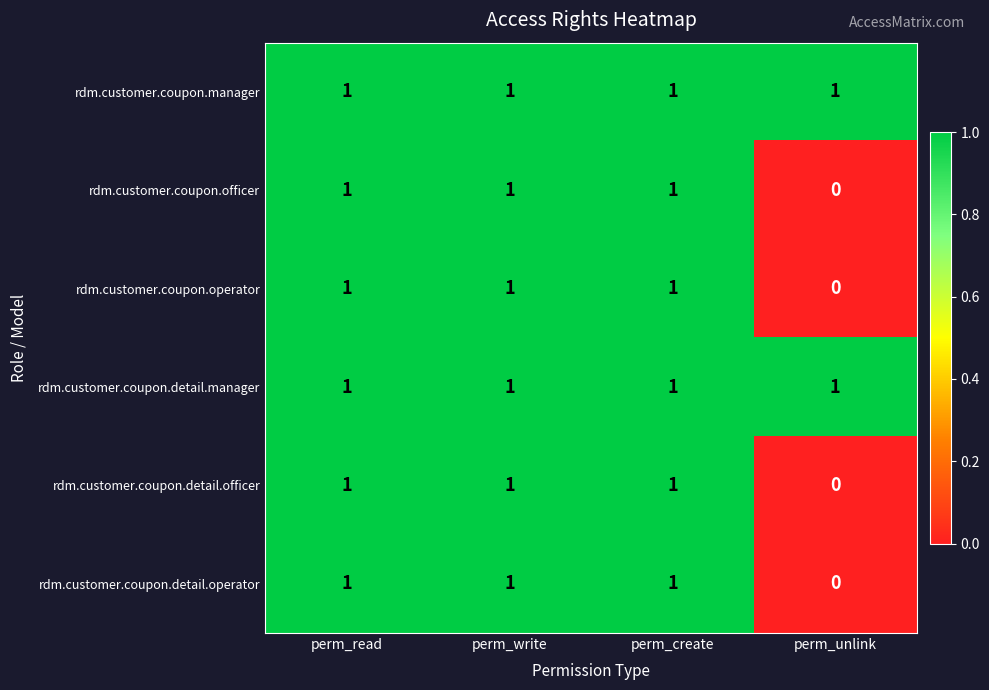

Count the number of data series in this chart.

6